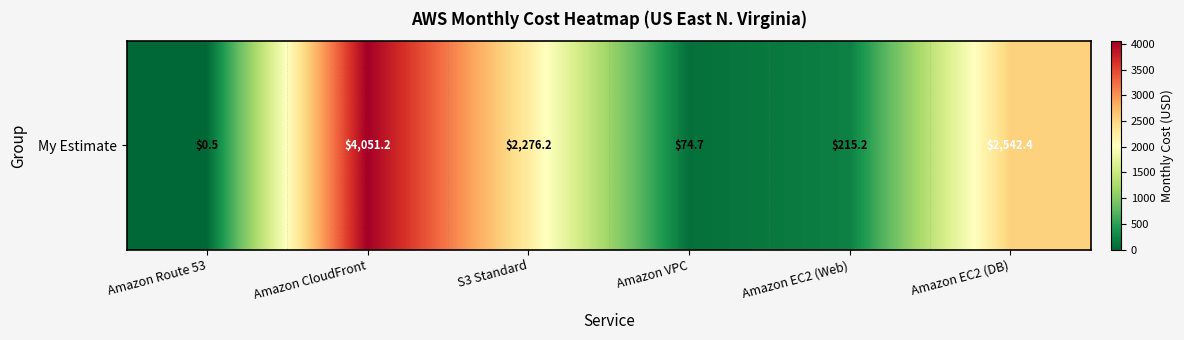

The value at S3 Standard is 464.8. True or false?

False